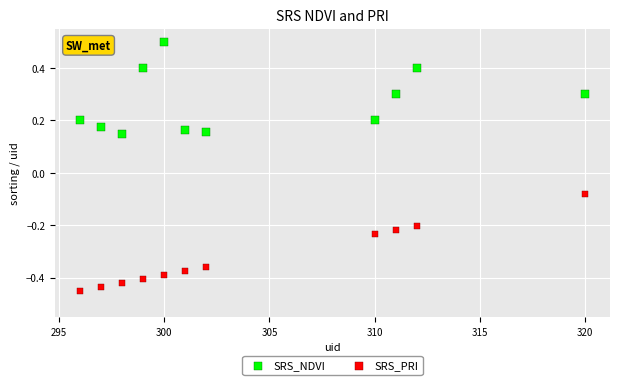

What is the X range (max minus min) for the scatter plot?

24.0